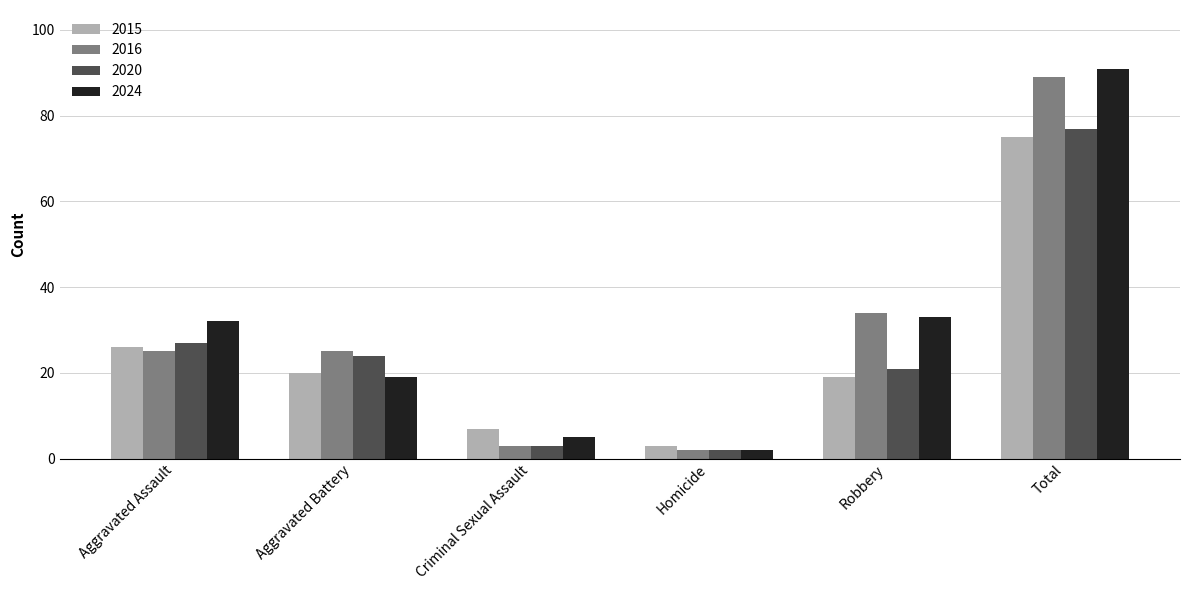

What is the value of the 2015 bar at the 1st from the left?

26